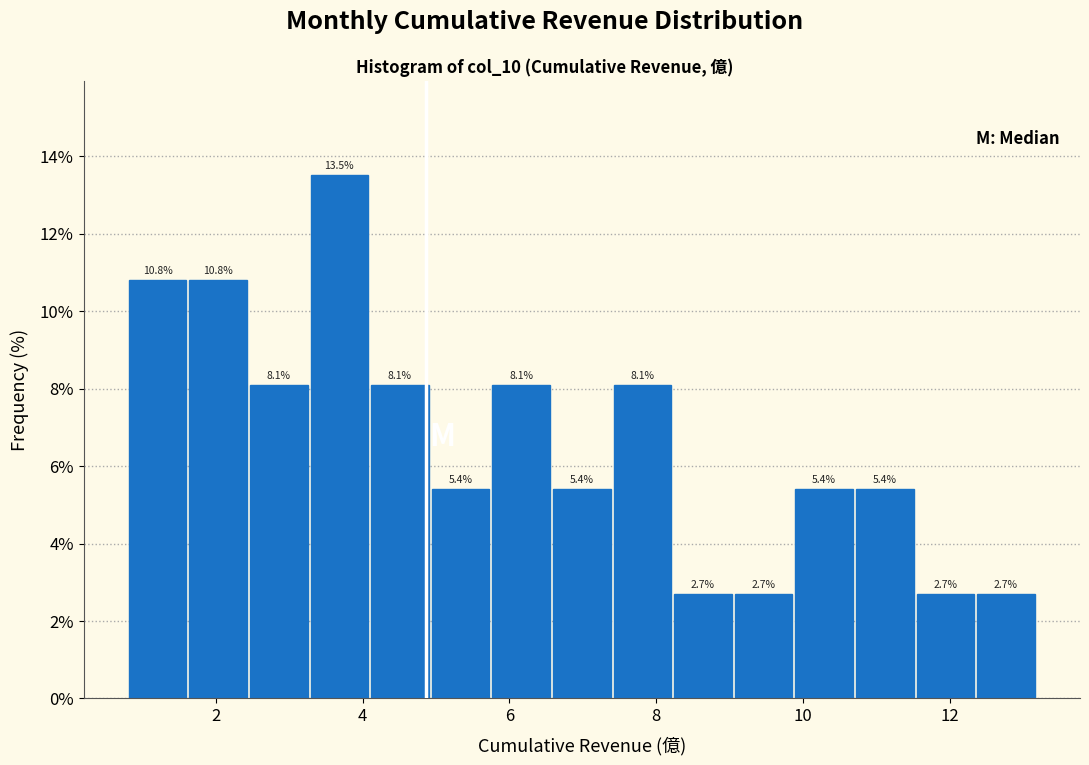

Reading left to right, transcribe this chart: for each bar, give the range it covers on the x-axis and its height. The bar edges are not printed on the chart, so give them approximately, as read against the axis.

0.8 to 1.6: 10.8
1.6 to 2.4: 10.8
2.4 to 3.2: 8.1
3.2 to 4.0: 13.5
4.0 to 5.0: 8.1
5.0 to 5.8: 5.4
5.8 to 6.6: 8.1
6.6 to 7.4: 5.4
7.4 to 8.2: 8.1
8.2 to 9.0: 2.7
9.0 to 9.8: 2.7
9.8 to 10.8: 5.4
10.8 to 11.6: 5.4
11.6 to 12.4: 2.7
12.4 to 13.2: 2.7